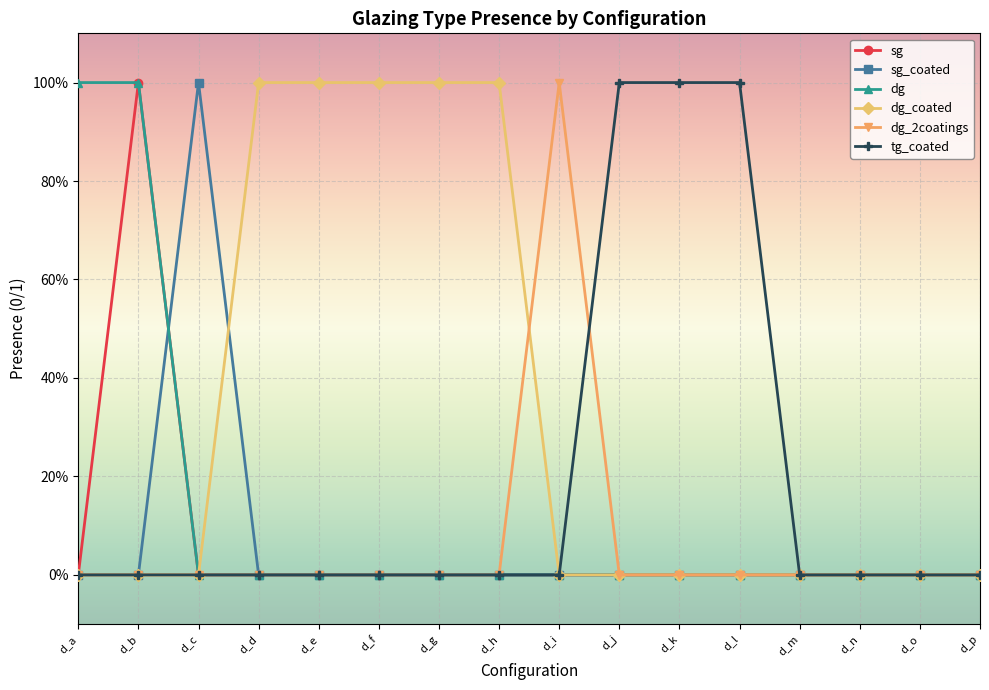

Between d_a and d_p, which is larger?

d_a